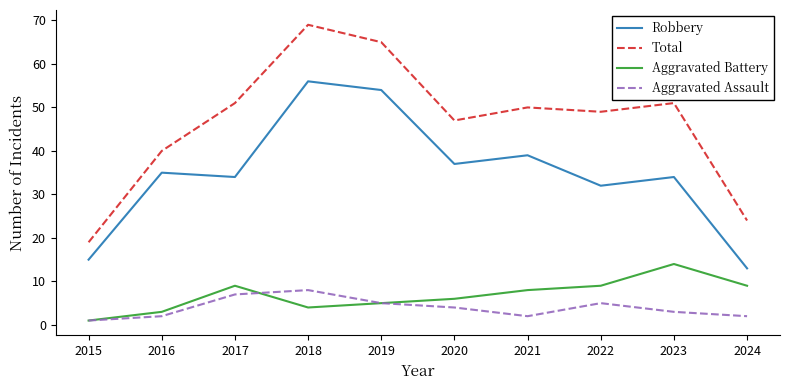

How many interior local peaks does the Robbery series have?

4